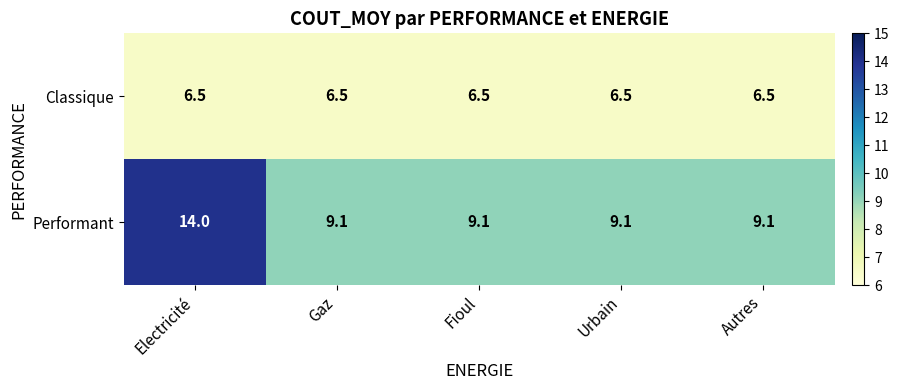

Read the Classique value at Urbain.

6.5